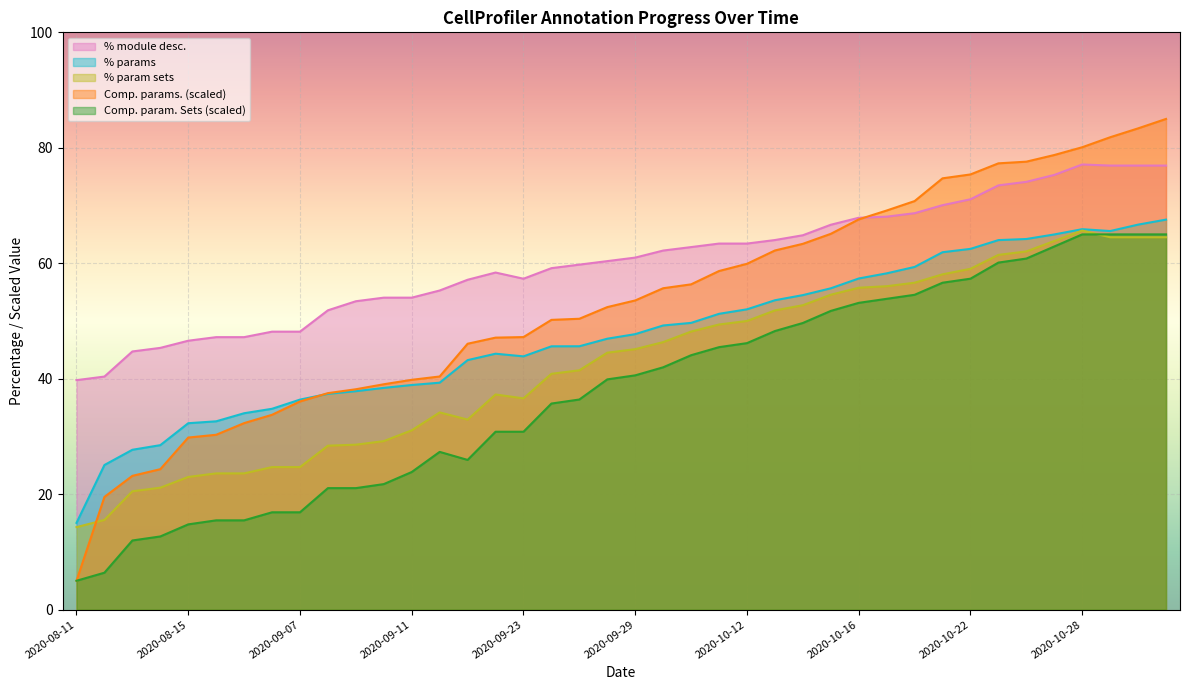

Rank the series by their average value, from lowest to highest.

Comp. param. Sets (scaled), % param sets, % params, Comp. params. (scaled), % module desc.